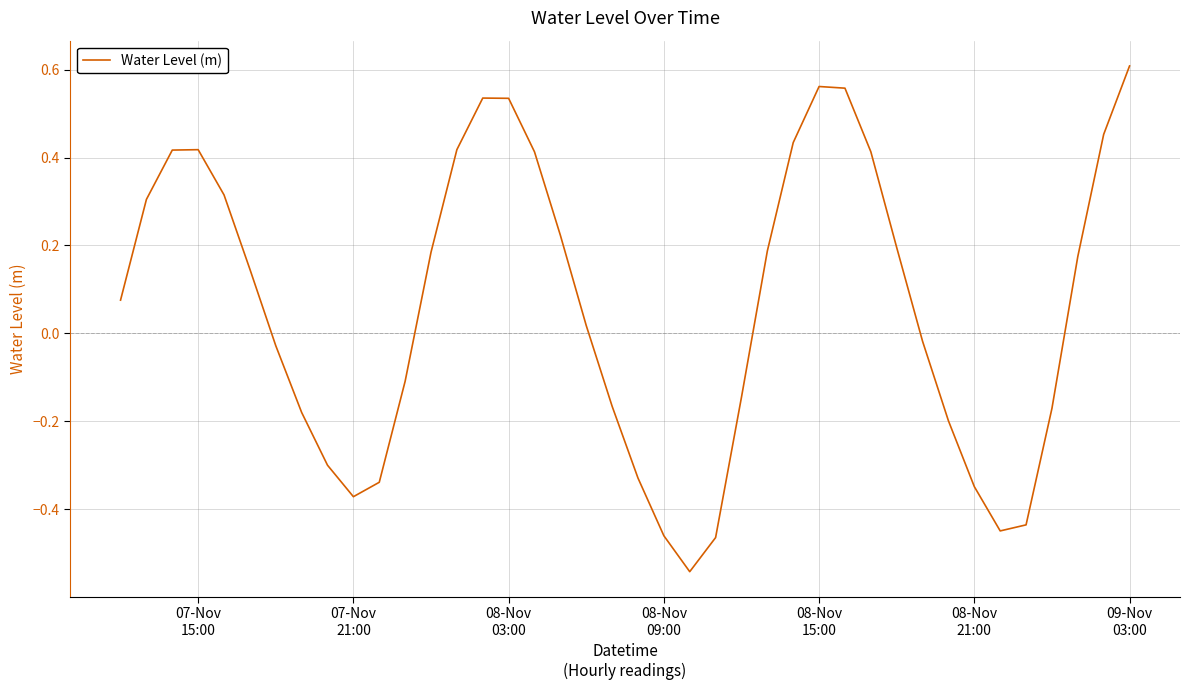

How many positive values are there?

22